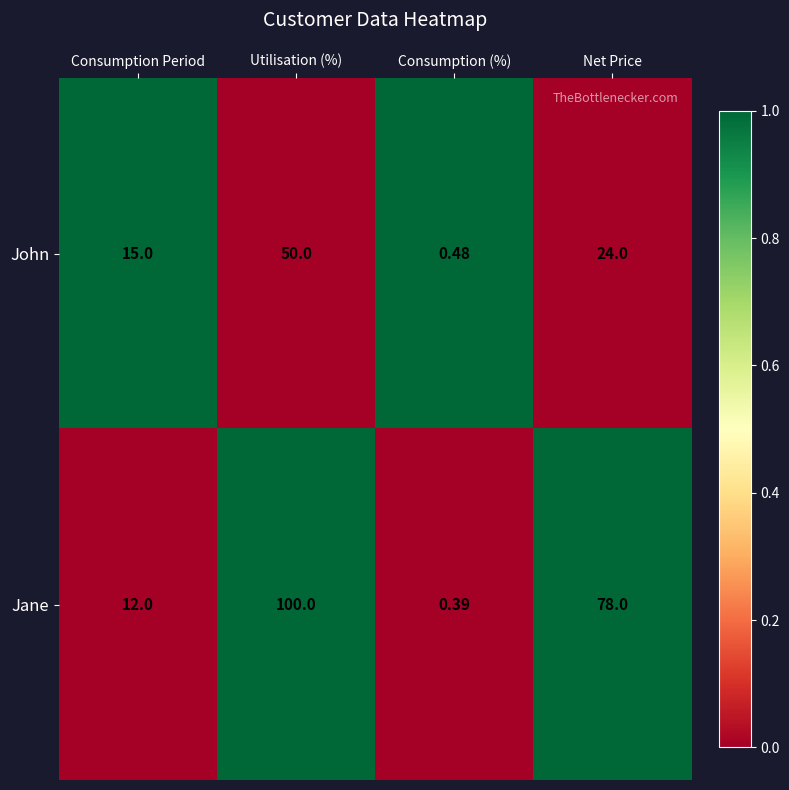

Rank the series by their average value, from lowest to highest.

John, Jane